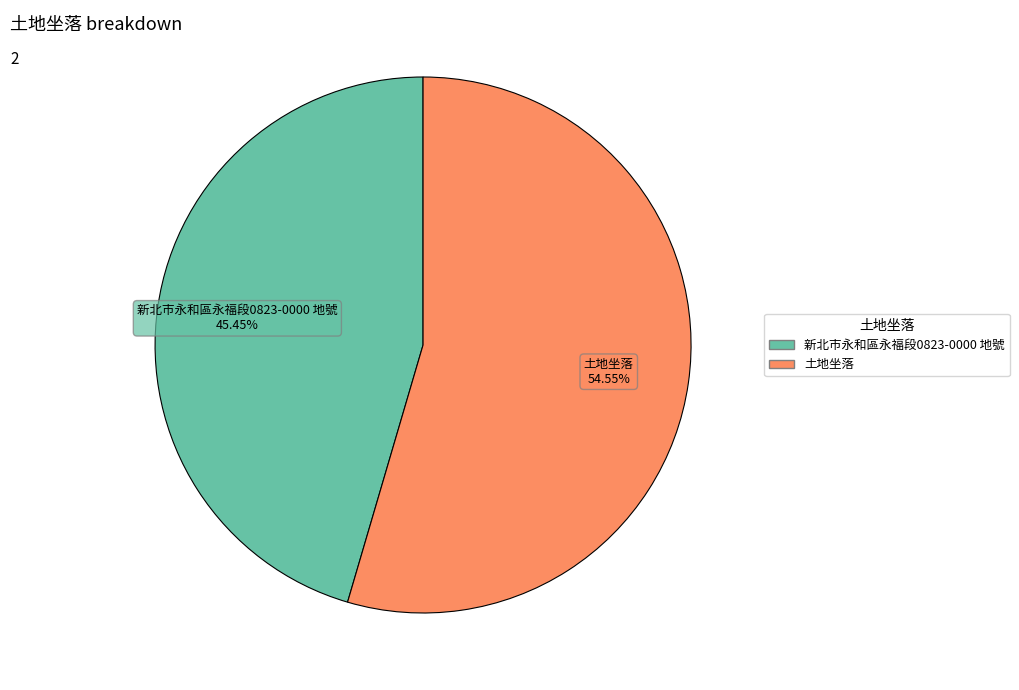

What is the total percentage of 新北市永和區永福段0823-0000 地號 and 土地坐落?

100.0%